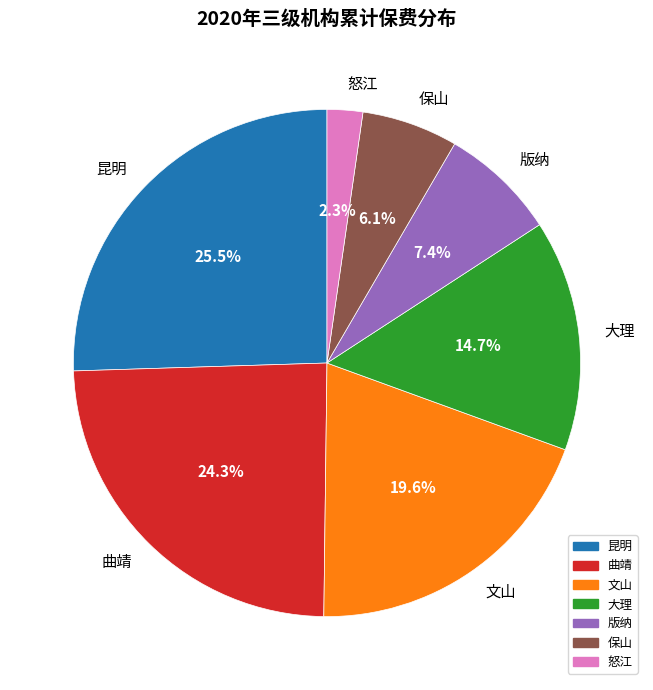

Approximately how many times larger is the value at 保山 compared to 版纳?

0.8